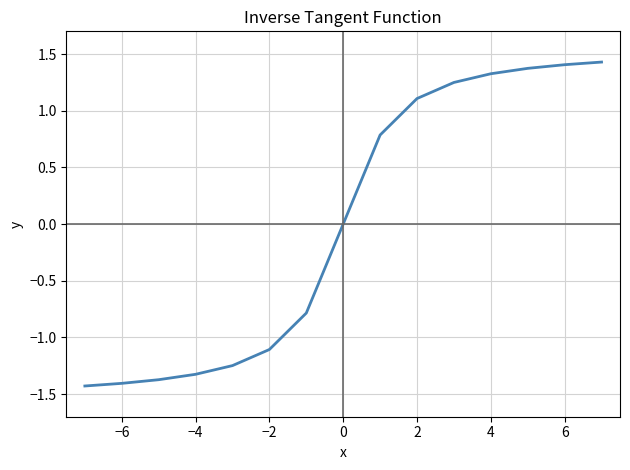

How many lines are shown in the chart?

1